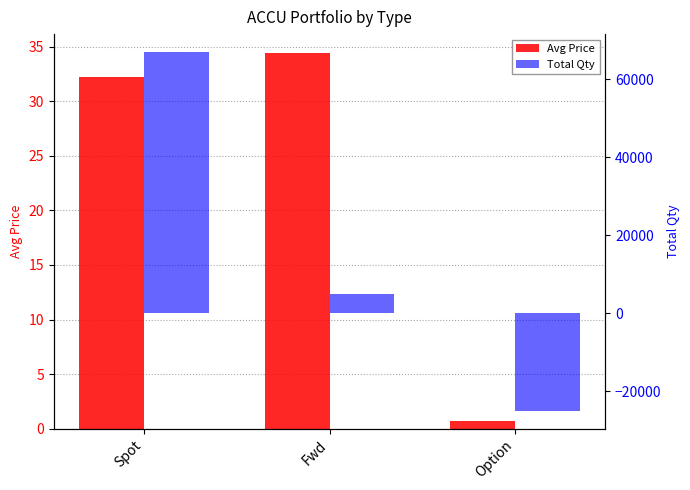

At which label is Total Qty closest to 21015?

Fwd